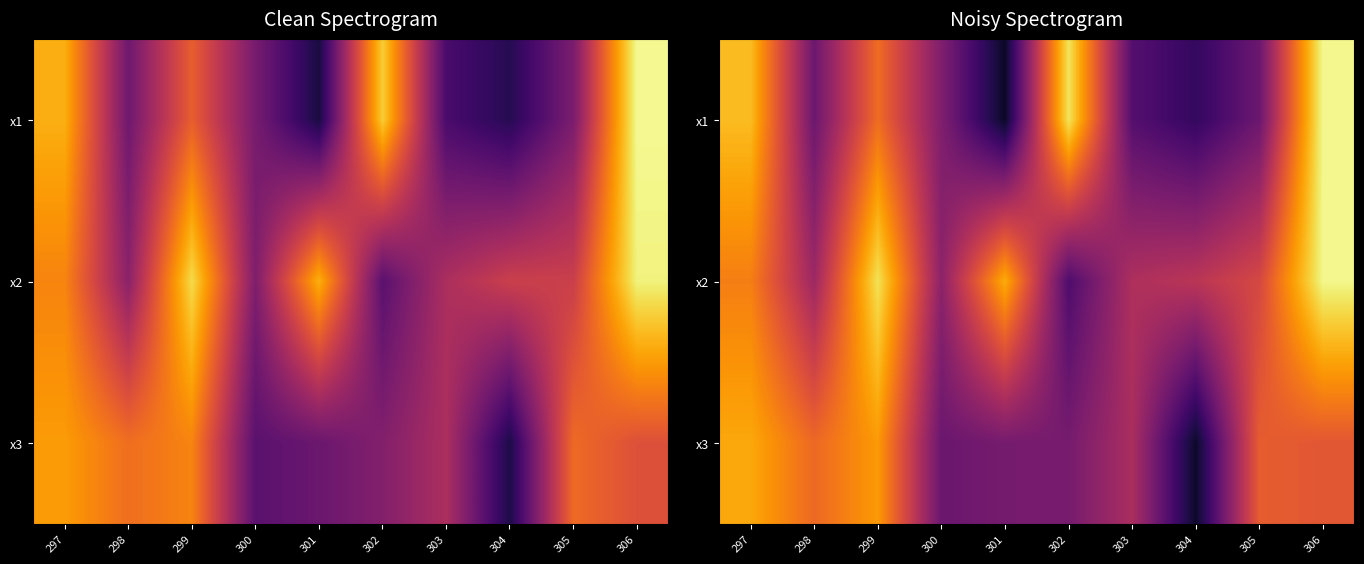

What is the approximate value of x3 at 301?

32.8